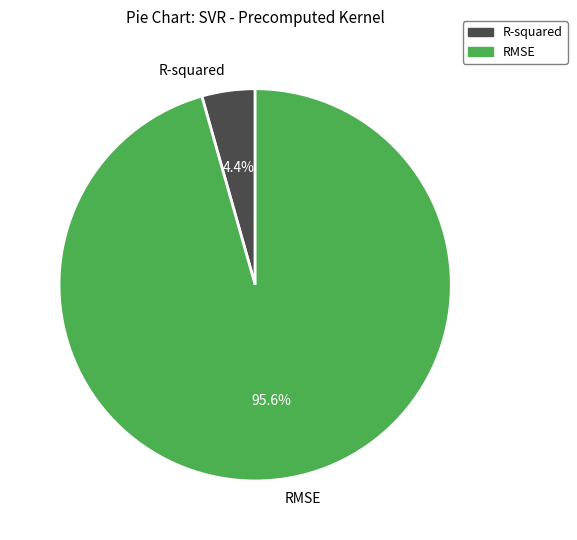

Which has a higher value, R-squared or RMSE?

RMSE